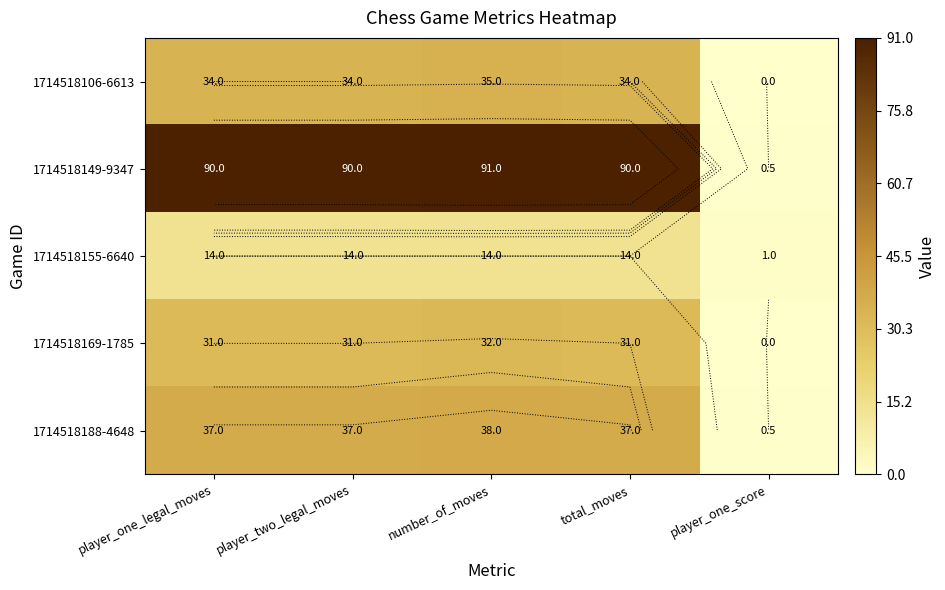

Between player_one_legal_moves and total_moves, which is larger?

player_one_legal_moves